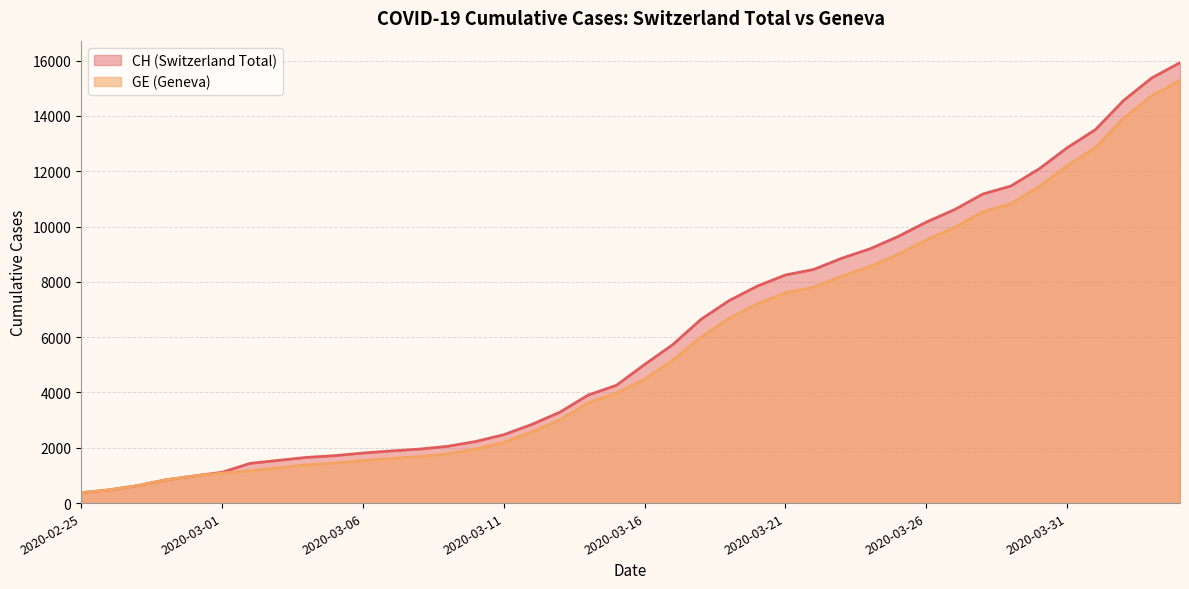

What is the spread (max minus min) of values at 2020-03-10?

271